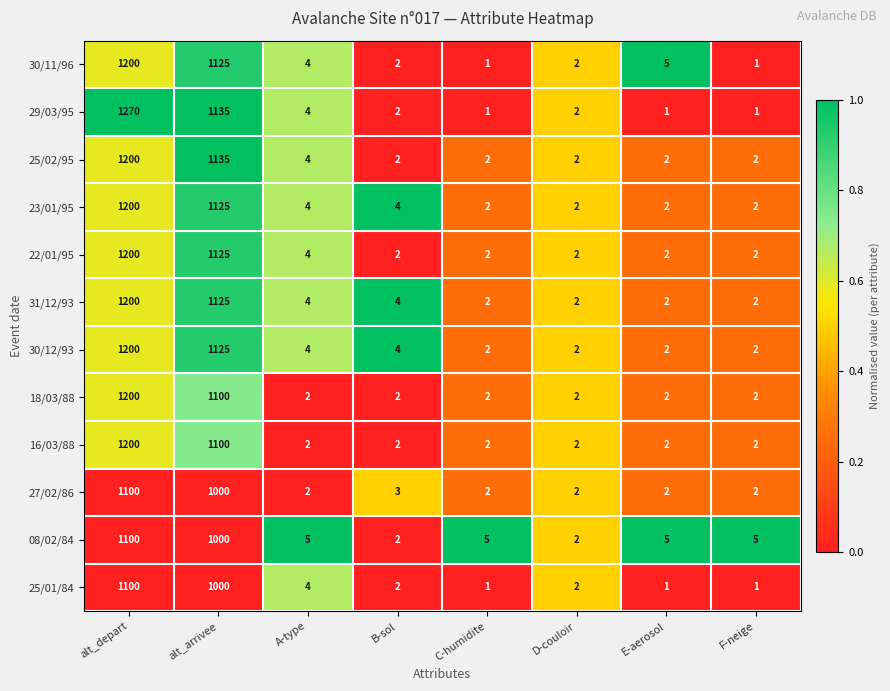

How many categories are shown in the chart?

8